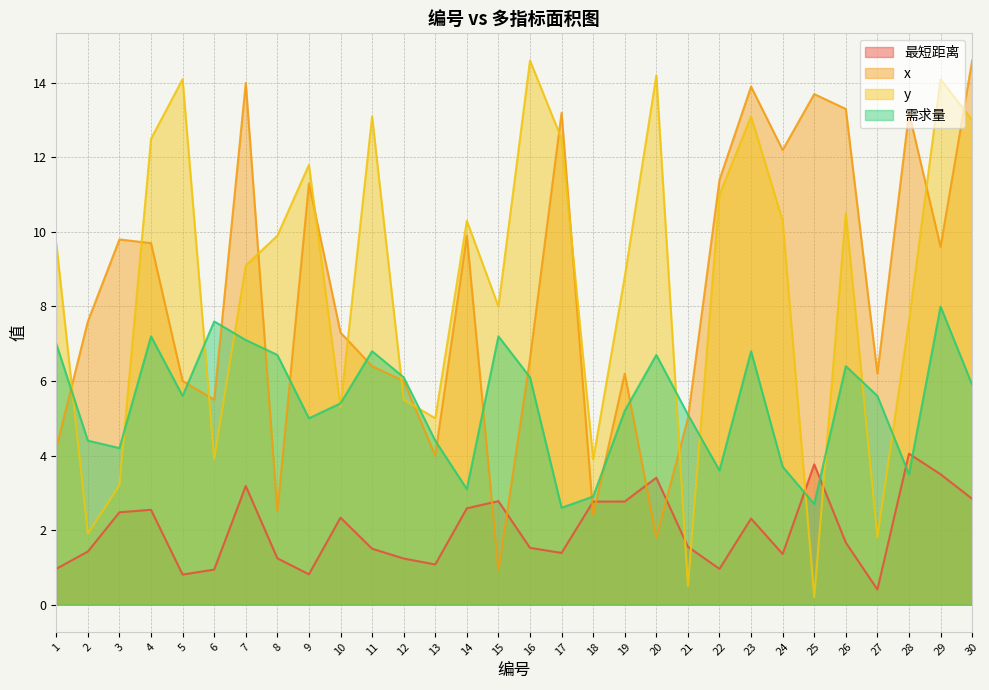

In y, how many points are higher than both neighbors (excluding endpoints)?

9